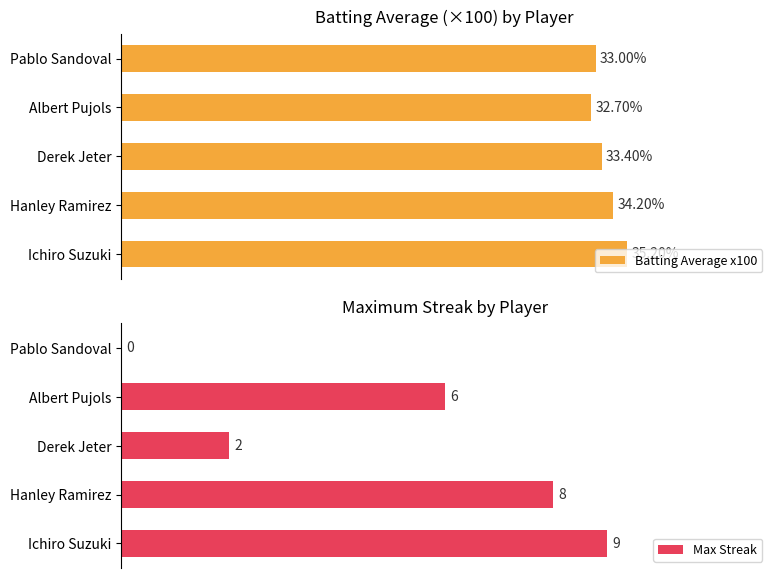

Reading left to right, transcribe all the data shown in this chart.

Batting Average x100: 35.2	34.2	33.4	32.7	33.0
Max Streak: 9.0	8.0	2.0	6.0	0.0